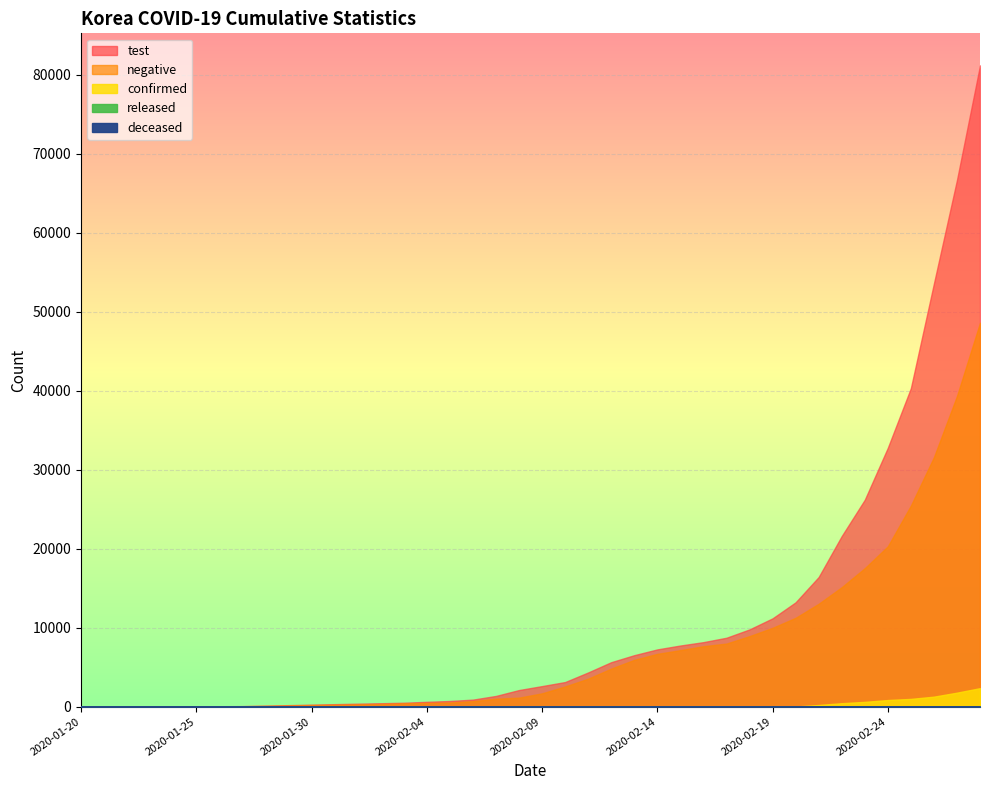

What is the maximum value for negative?

48593